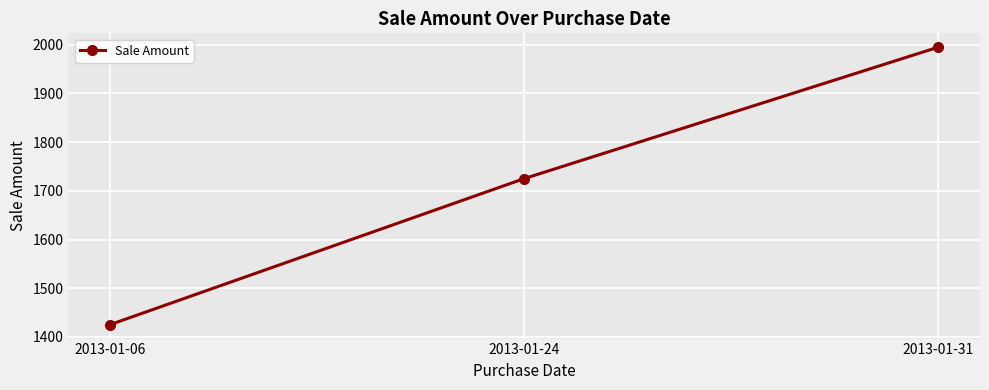

How many data points are less than 1725?

1